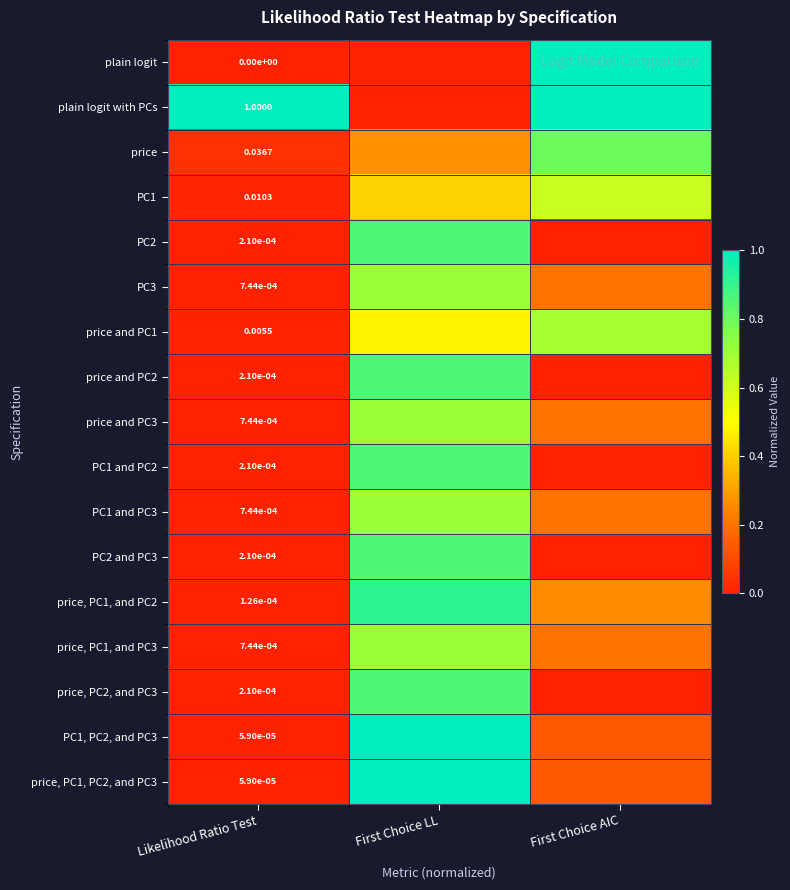

Between Likelihood Ratio Test and First Choice AIC, which is larger?

First Choice AIC